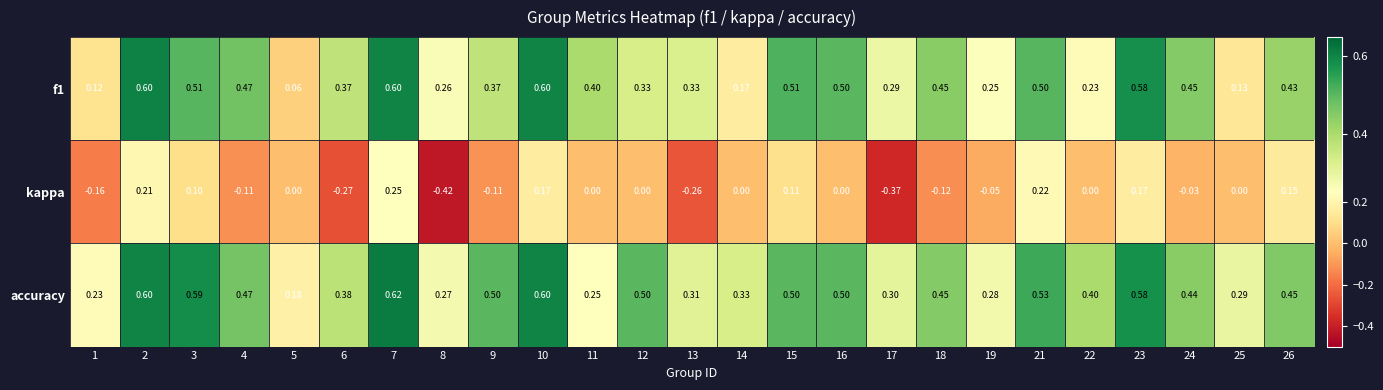

At which category is the sum across all series the highest?

7